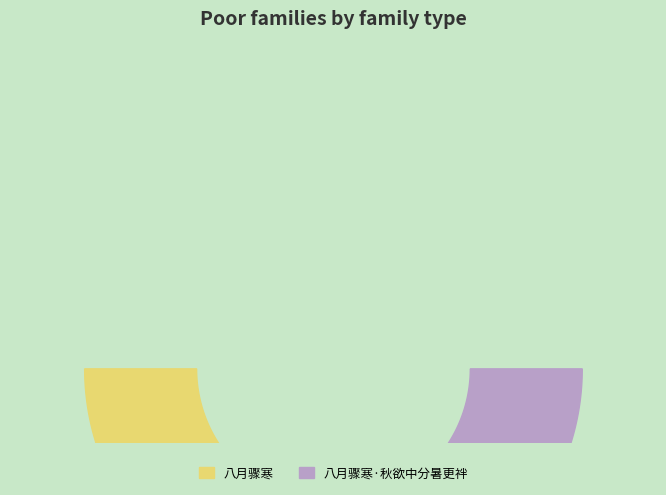

To the nearest percent, what percentage of the pie is 八月骤寒?

79%